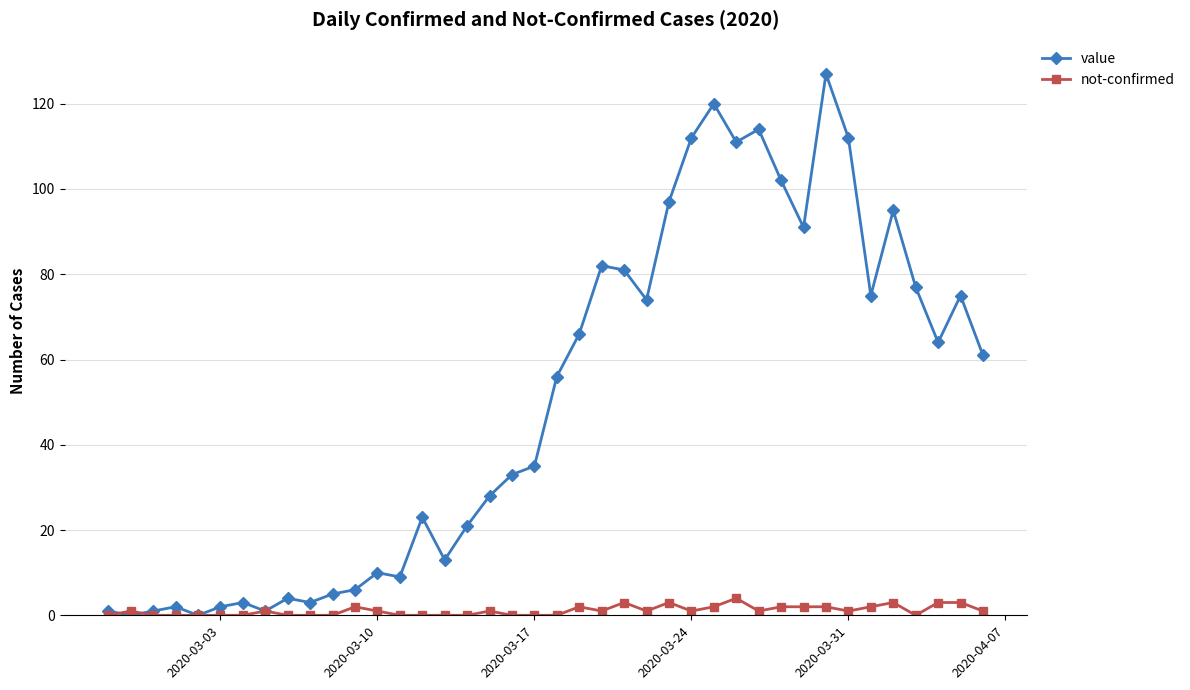

What is the maximum value for not-confirmed?

4